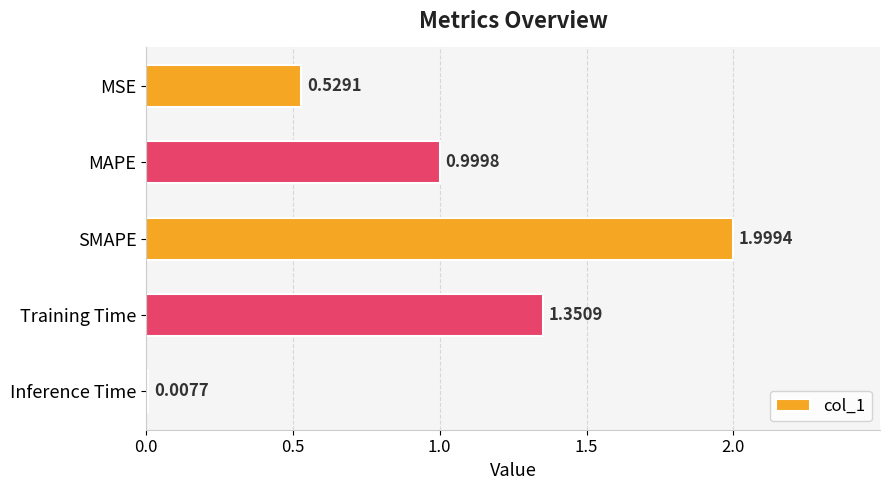

List the labels in order of value, largest first.

SMAPE, Training Time, MAPE, MSE, Inference Time